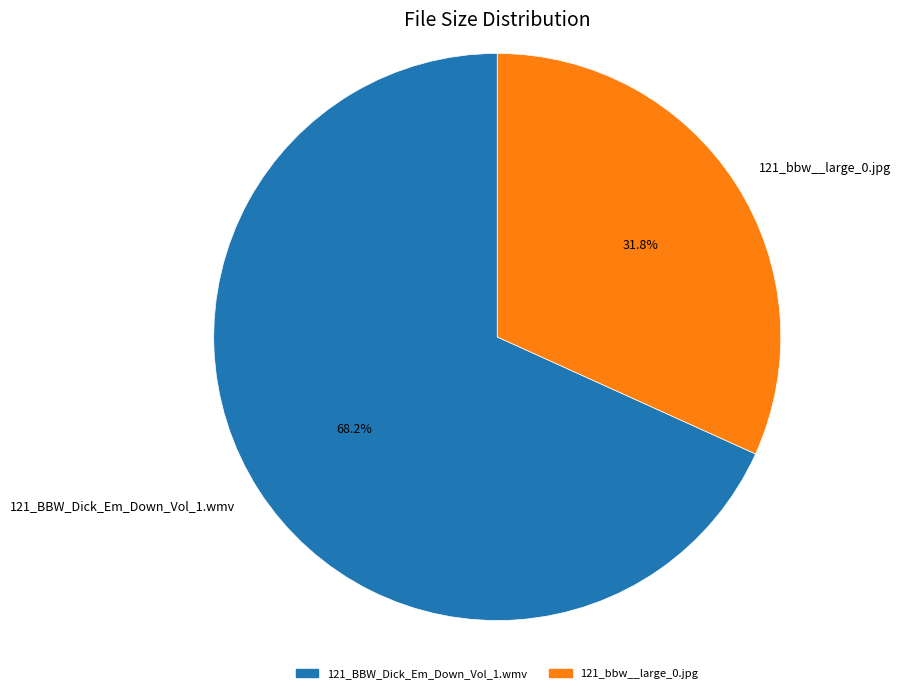

What percentage is the 121_bbw__large_0.jpg slice, to the nearest percent?

32%